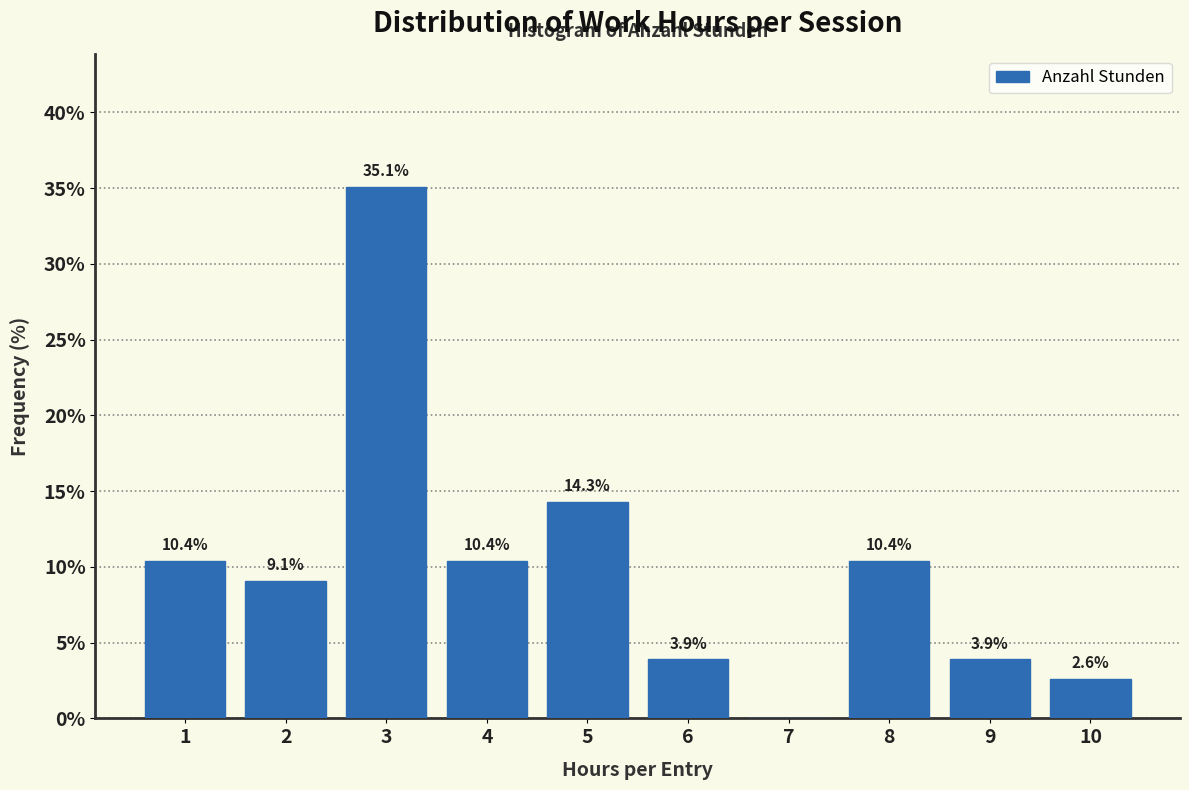

Reading right to left, list all the values displayed in this chart.

10=2.6	9=3.9	8=10.4	7=0.0	6=3.9	5=14.3	4=10.4	3=35.1	2=9.1	1=10.4